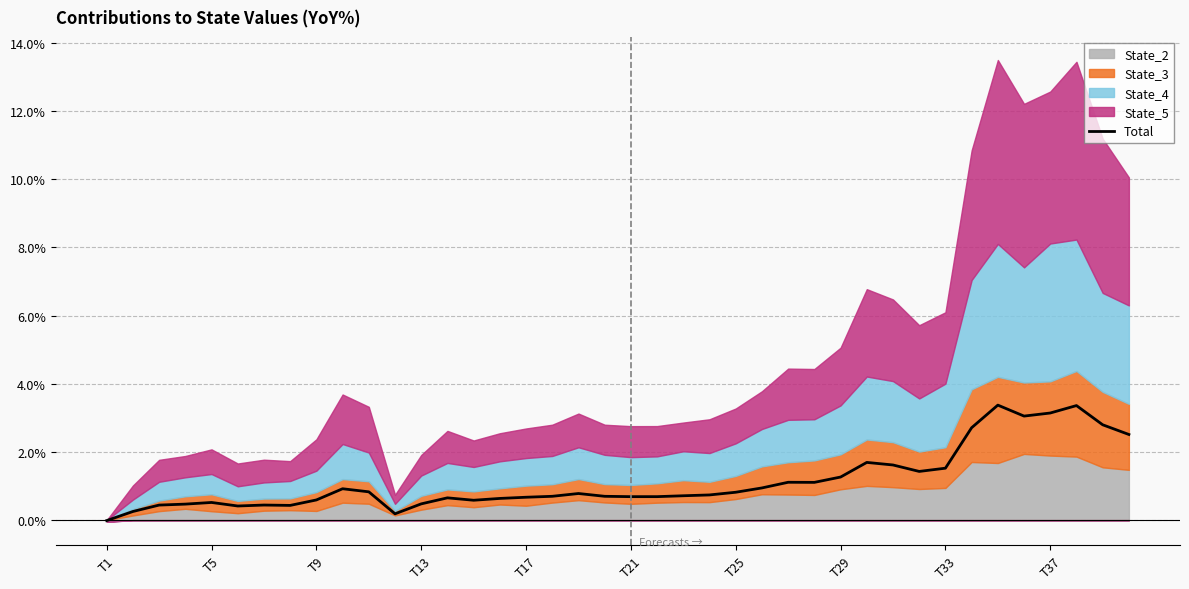

What is the difference between the maximum and second lowest values?

3.2